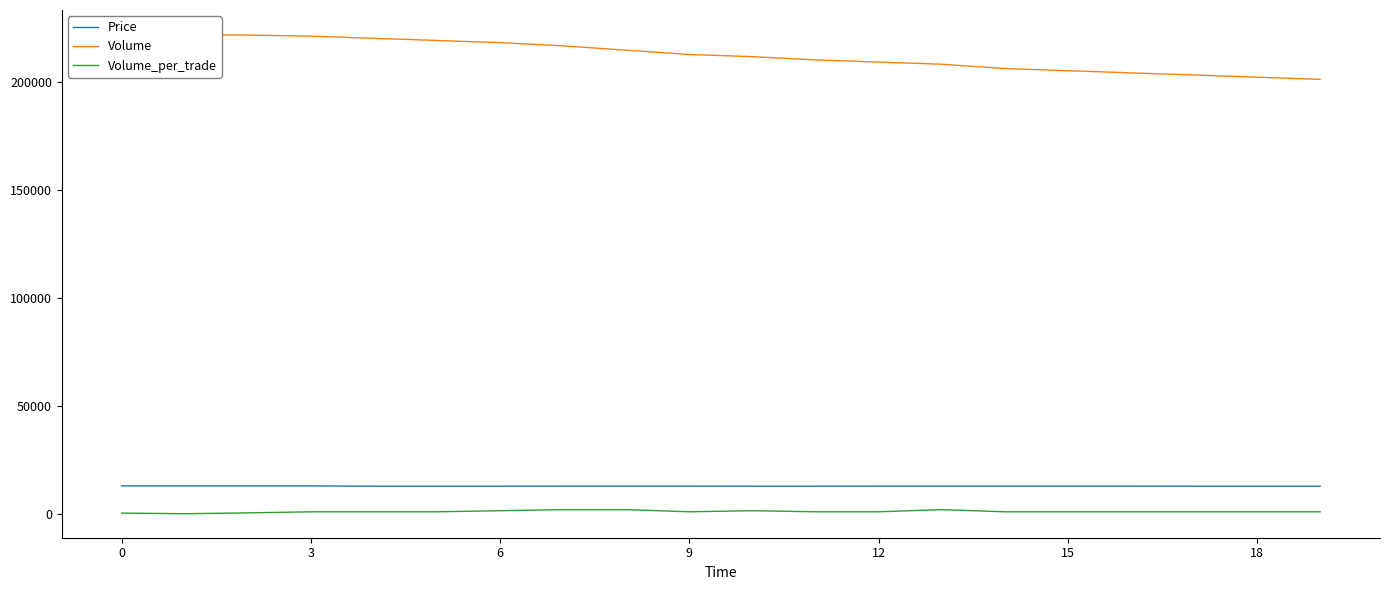

How many categories are shown in the chart?

20